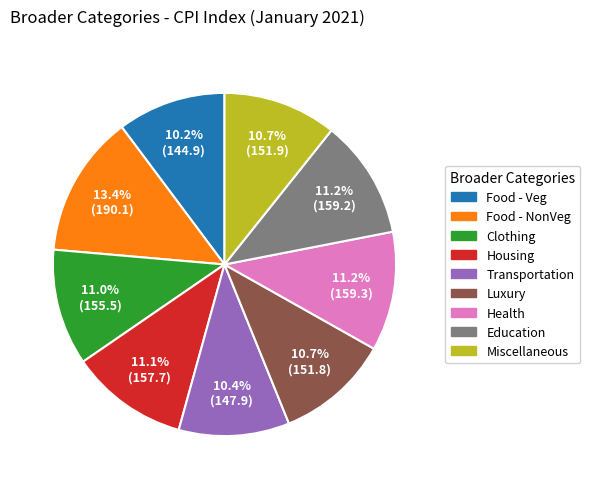

What percentage do Miscellaneous and Luxury together represent?

21.4%